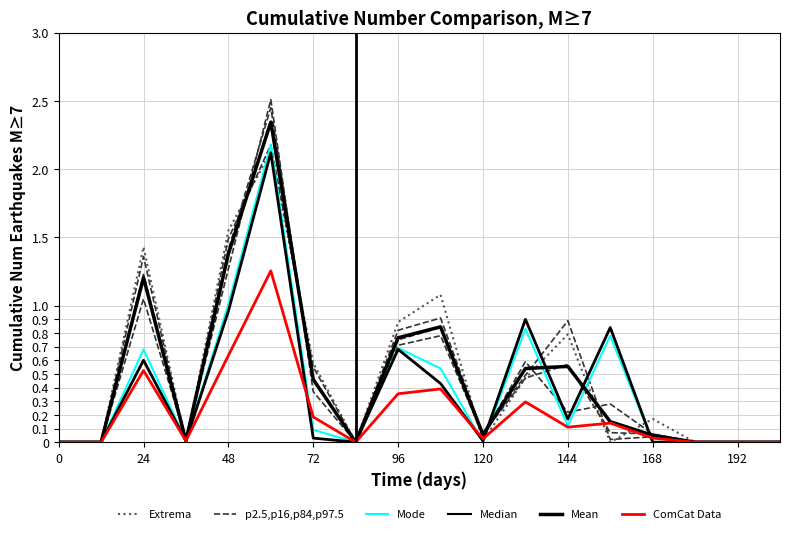

How many series are shown in this chart?

6